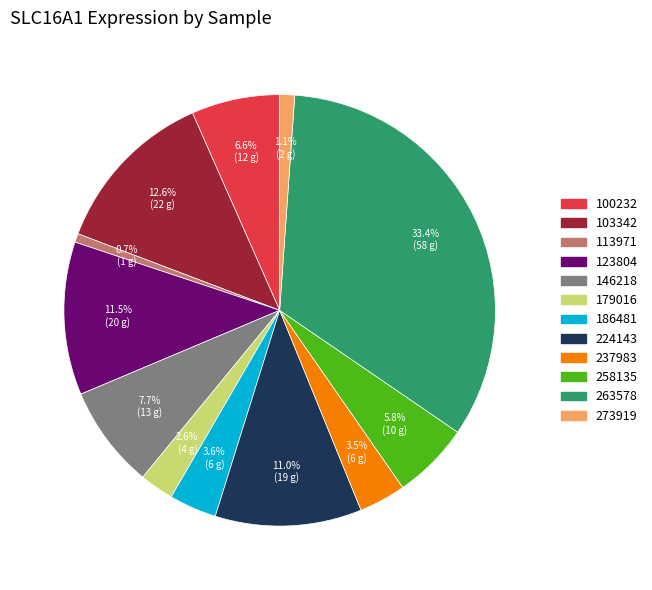

What is the ratio of the value at 179016 to the value at 224143?

0.2